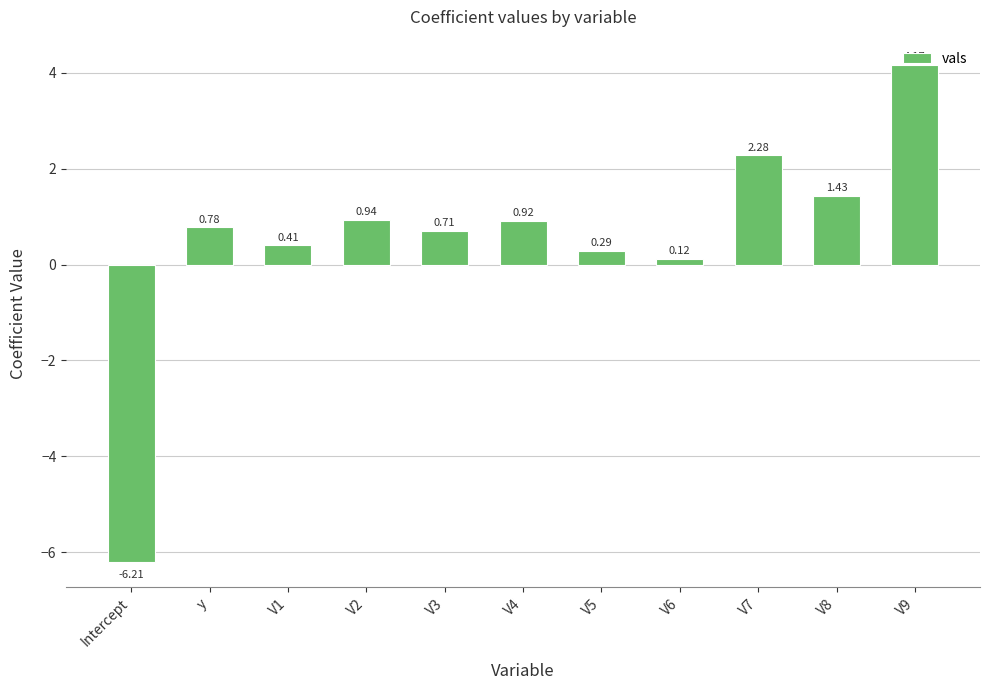

What position from the right is V9?

1